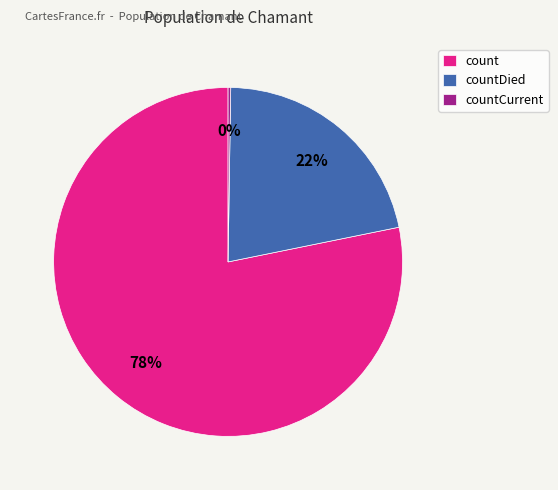

To the nearest percent, what percentage of the pie is countDied?

22%